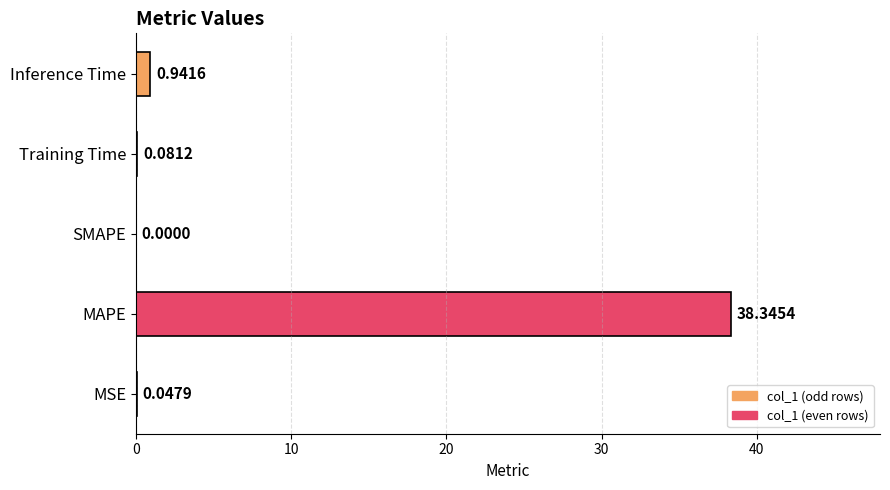

Which label corresponds to the largest value in the chart?

MAPE